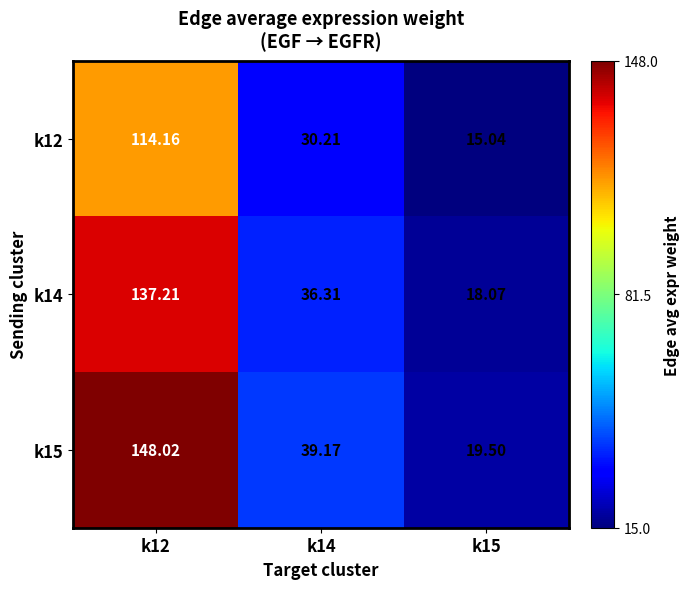

List the series in order of their overall mean, highest first.

k15, k14, k12